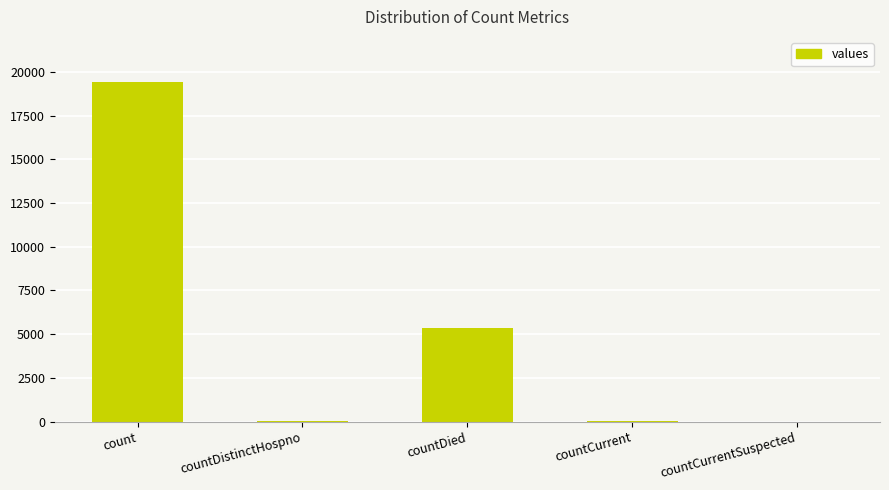

What is the sum of all values?

24875